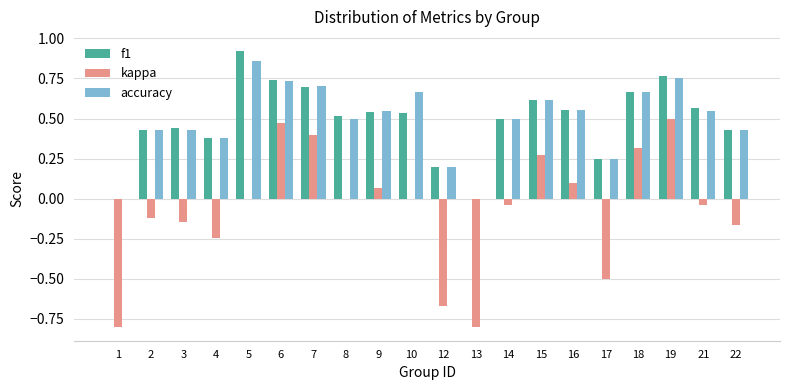

Which series changed the most between 12 and 14?

kappa